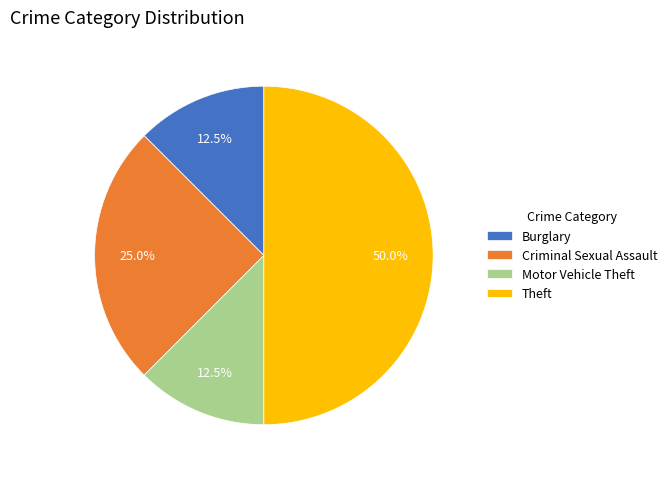

To the nearest percent, what is the difference between the Criminal Sexual Assault and Burglary slice percentages?

12%